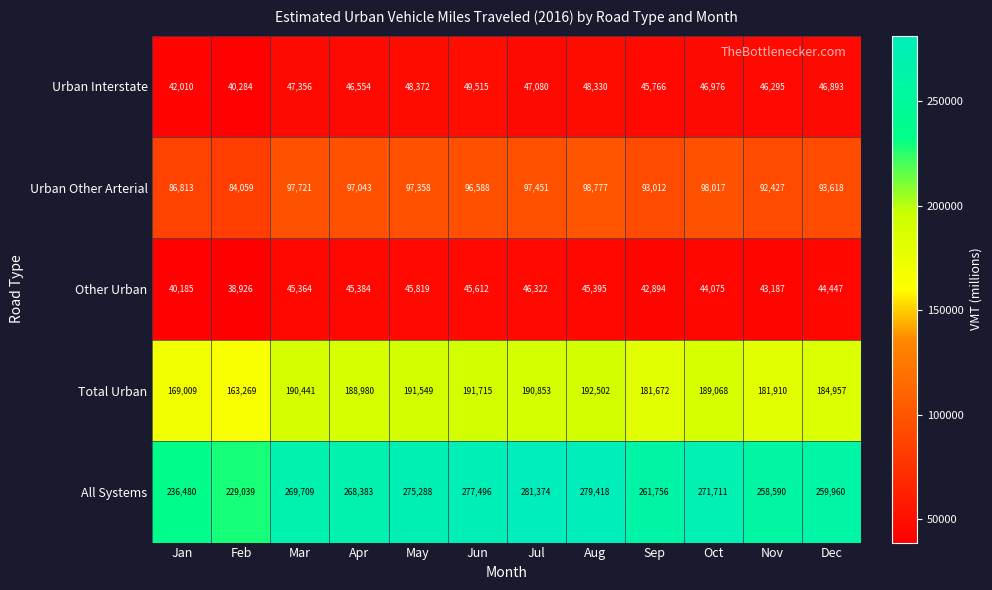

What is the maximum value shown in the chart?

281374